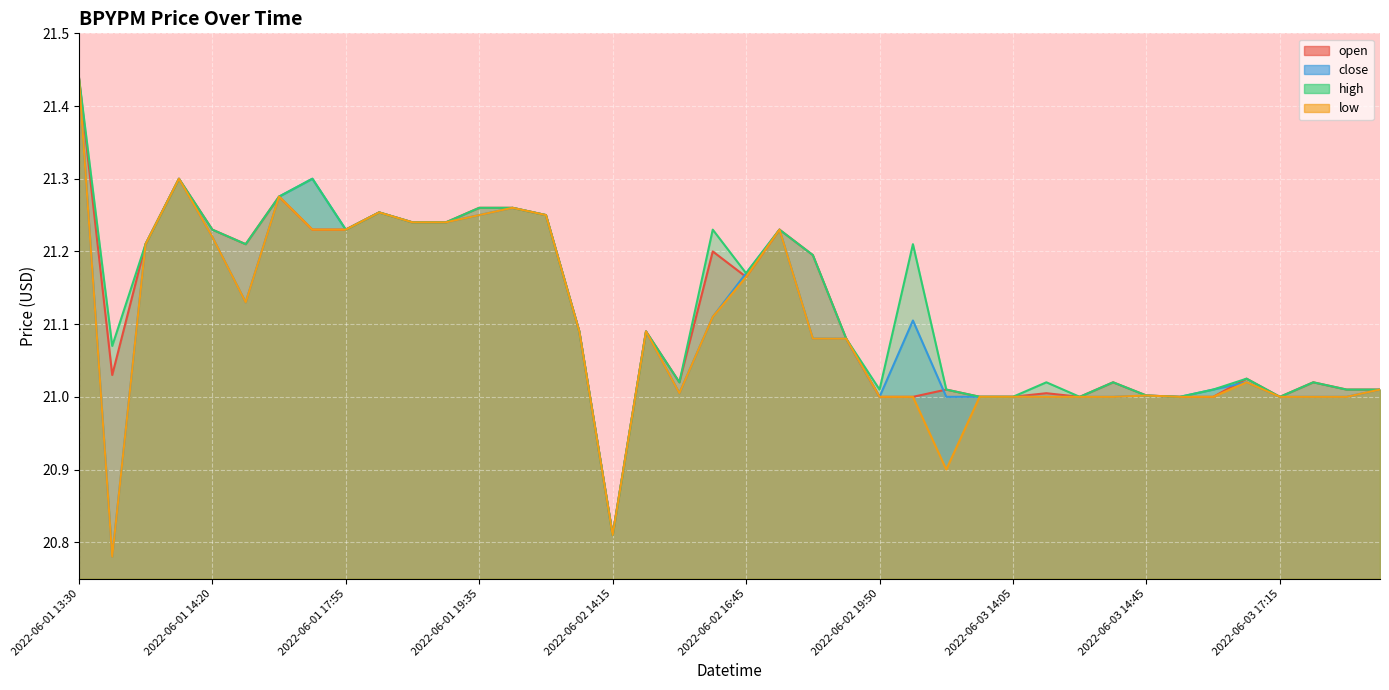

At which category is the sum across all series the highest?

2022-06-01 13:30